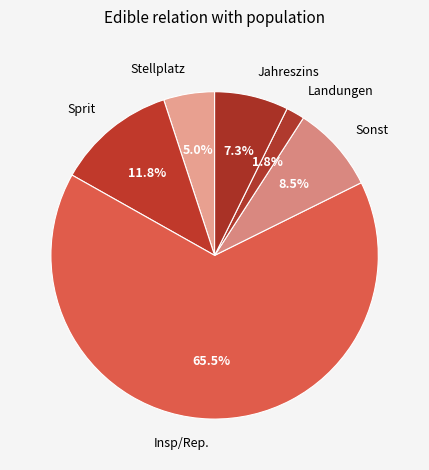

Combined, do Insp/Rep. and Stellplatz account for over 50%?

Yes